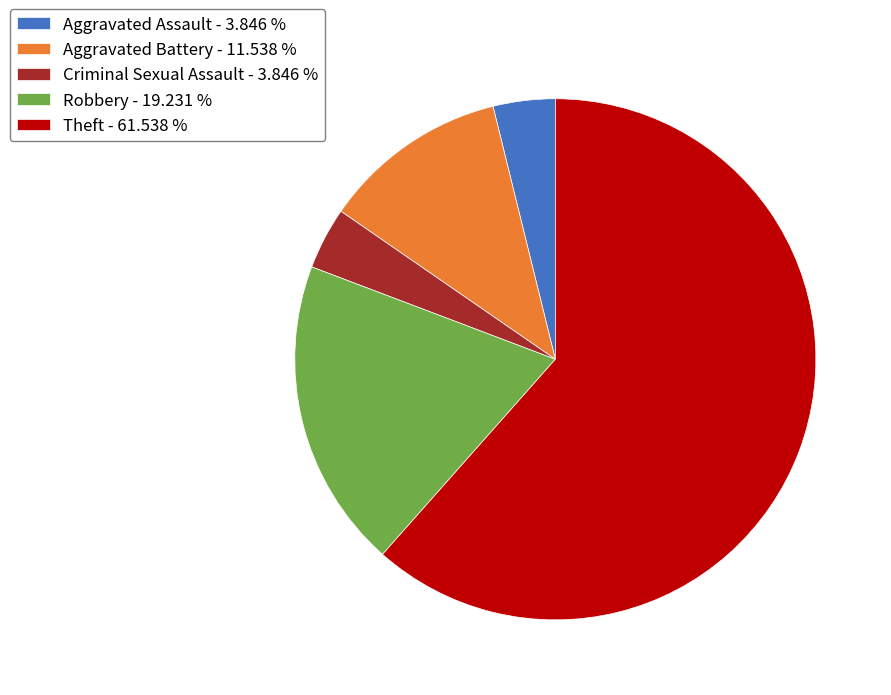

Do Robbery - 19.231 % and Theft - 61.538 % together represent more than half of the pie?

Yes